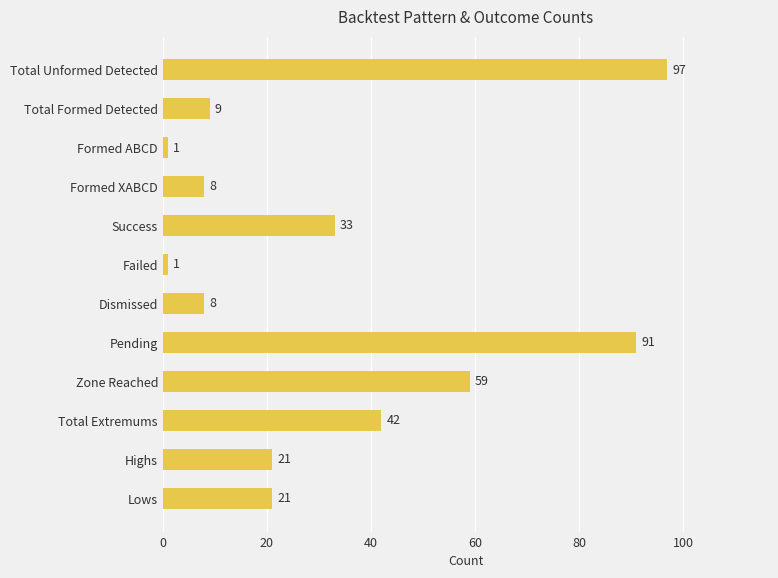

What value does the data have at Total Formed Detected, to the nearest 10?

10